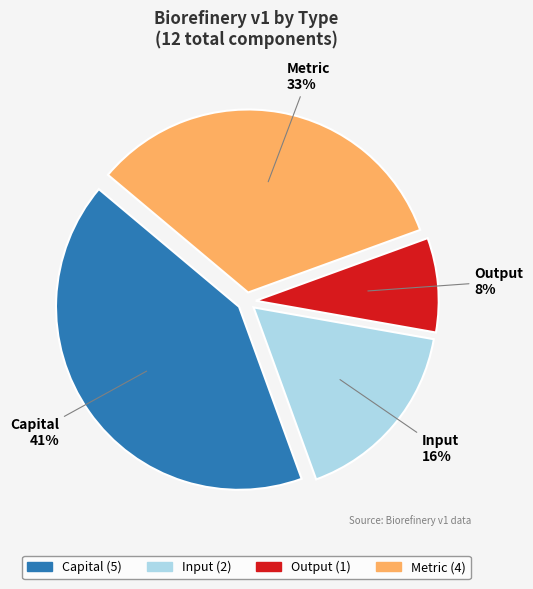

What is the smallest slice in the pie chart?

Output